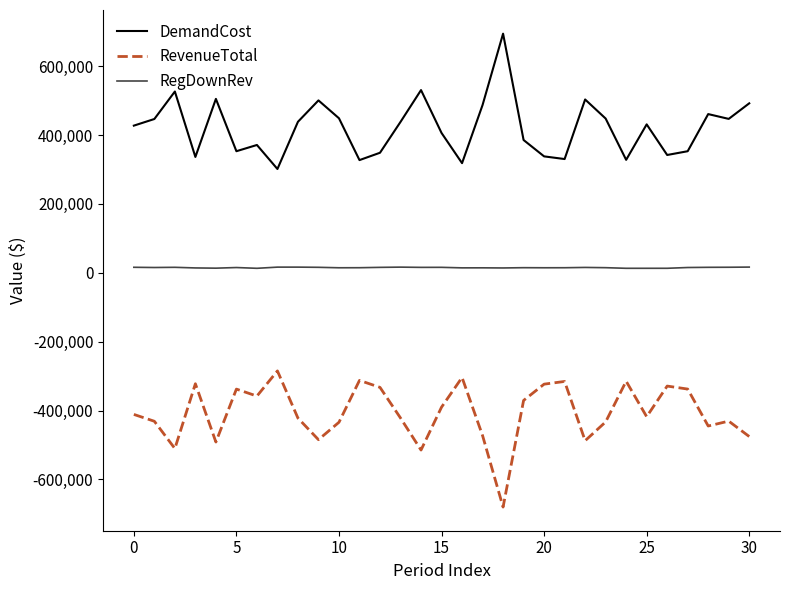

List the series in order of their overall mean, lowest first.

RevenueTotal, RegDownRev, DemandCost